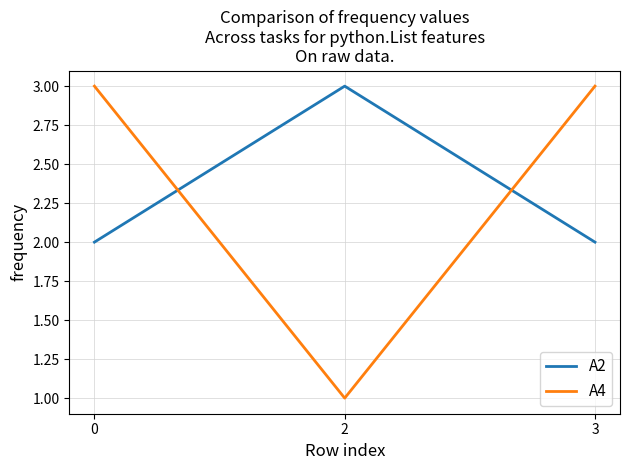

How many series are shown in this chart?

2